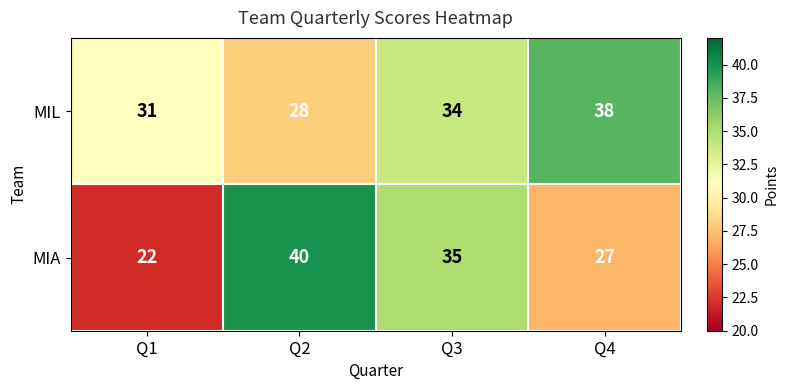

What is the average value of the MIA series?

31